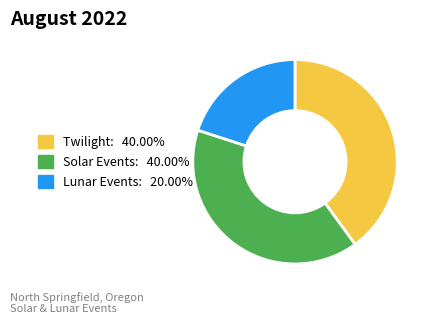

Does any single category account for the majority?

No